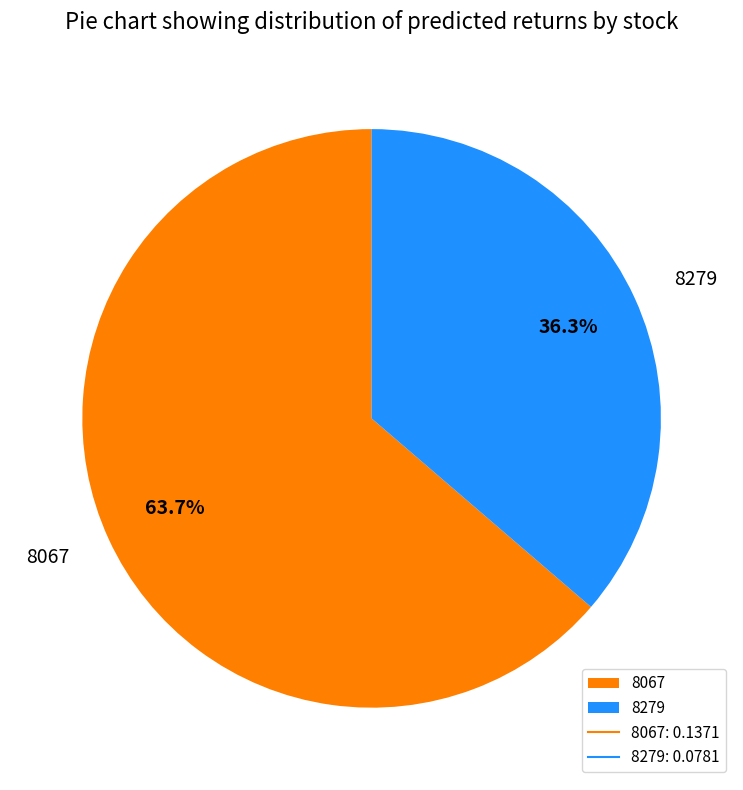

How many segments does this pie chart have?

2